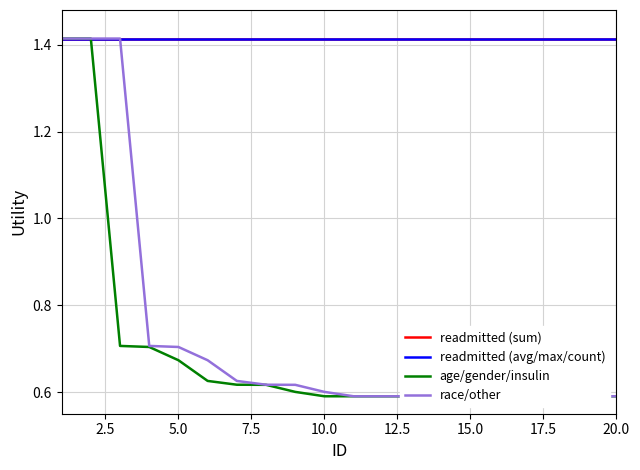

Is it true that race/other equals 1.0 at 14?

False